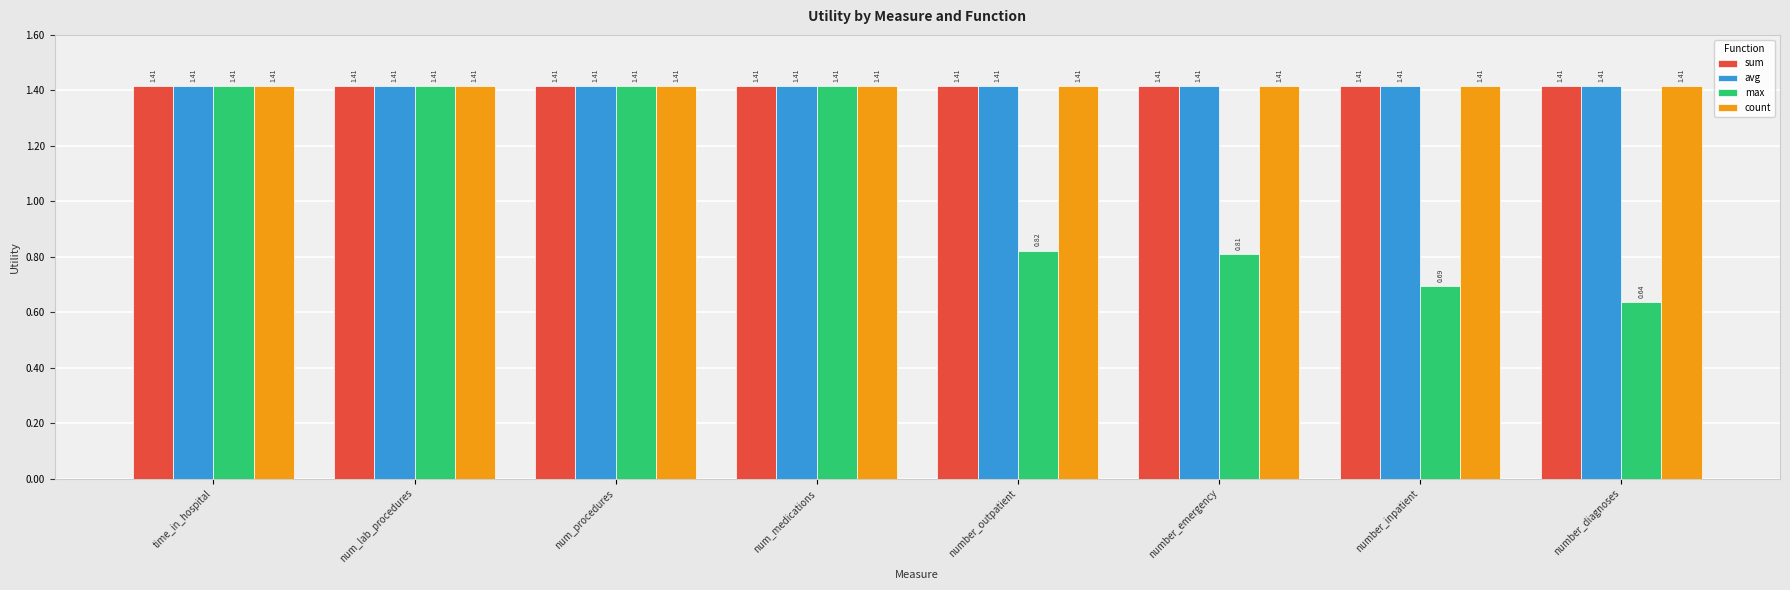

What is the total value across all series at number_inpatient?

4.9